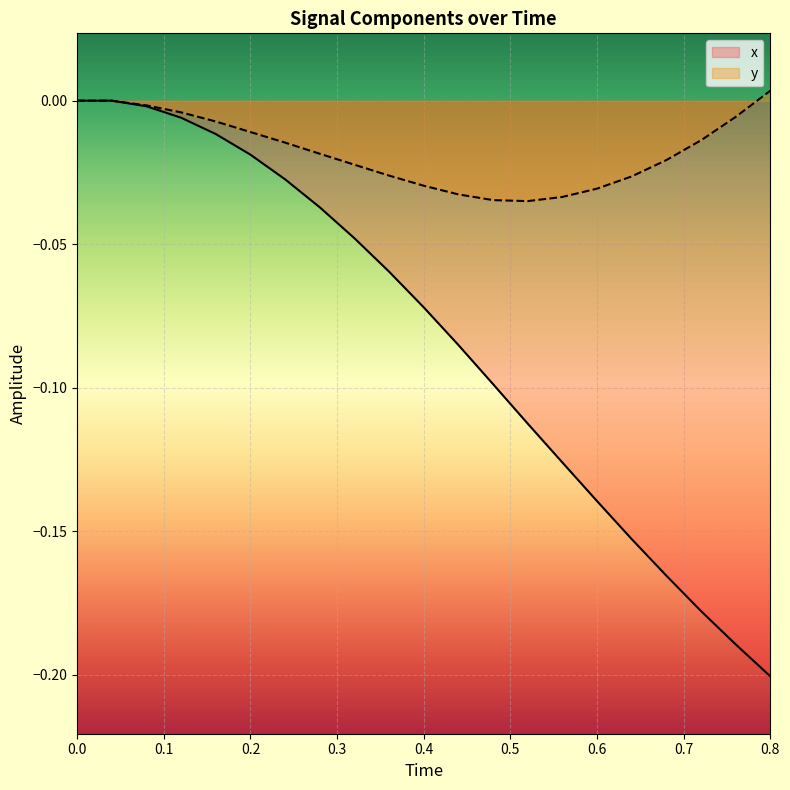

What is the average value of the x series?

-0.1